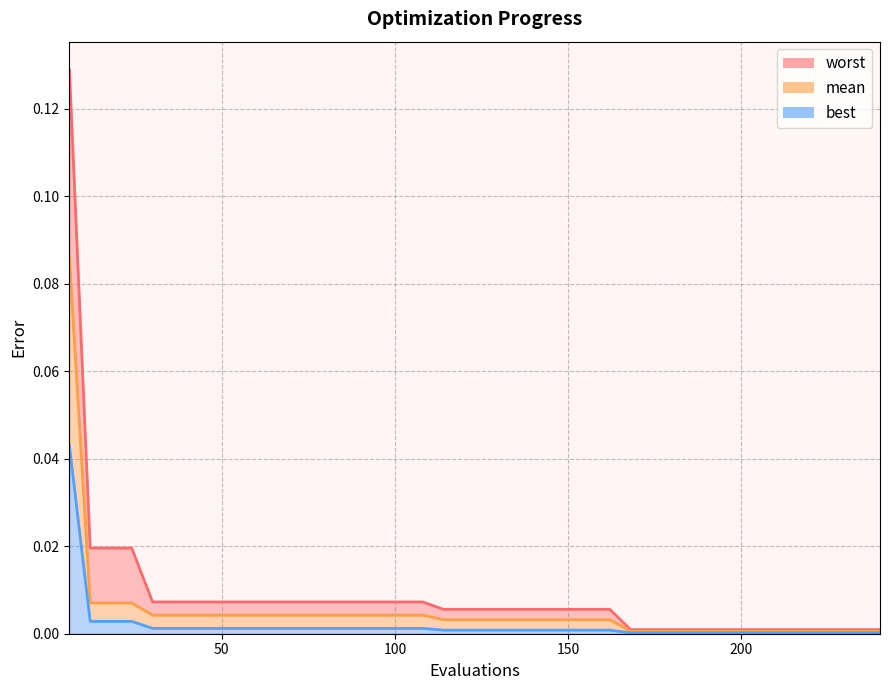

True or false: worst_line has a value of 0.0 at 150.

True